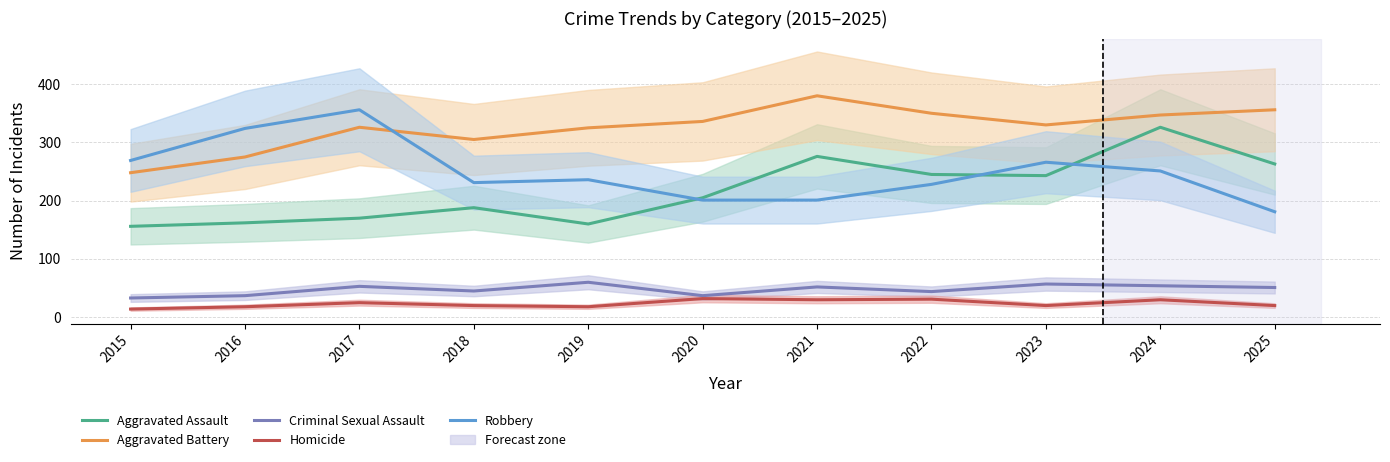

What is the value of the Robbery point at the 5th from the left?

236